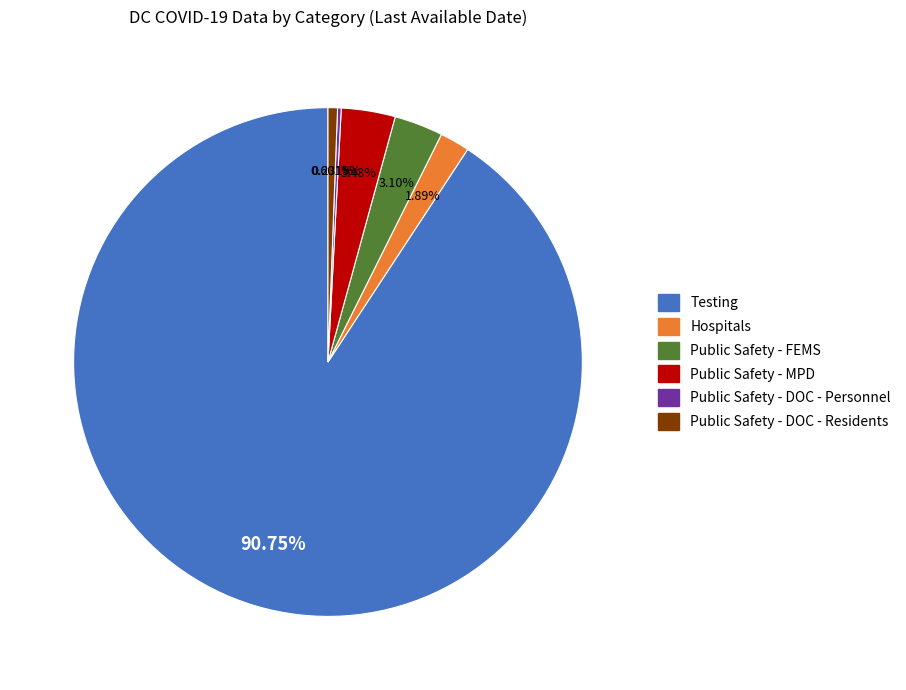

Which category has the biggest portion of the pie?

Testing